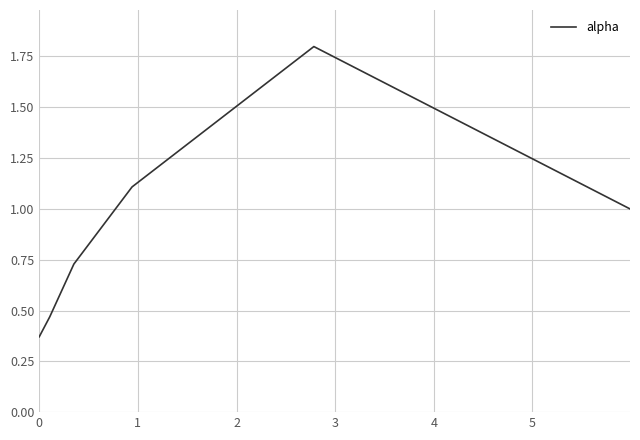

How many values are below 1?

3